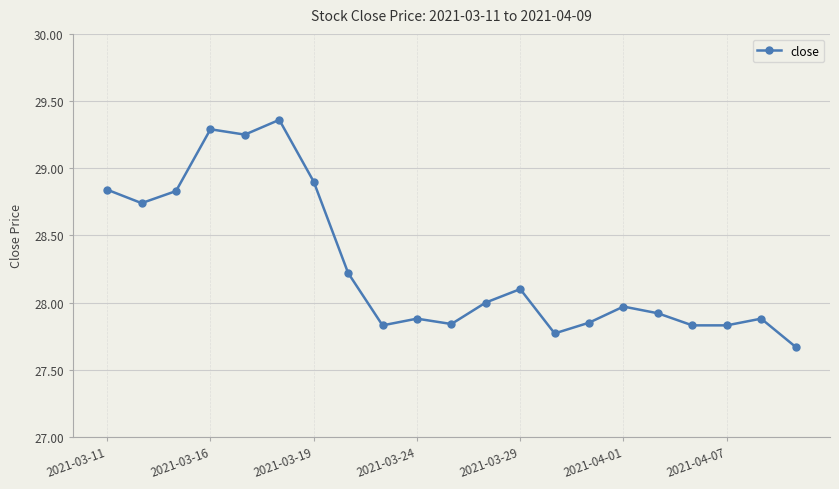

What is the difference between the second highest and minimum values?

1.6